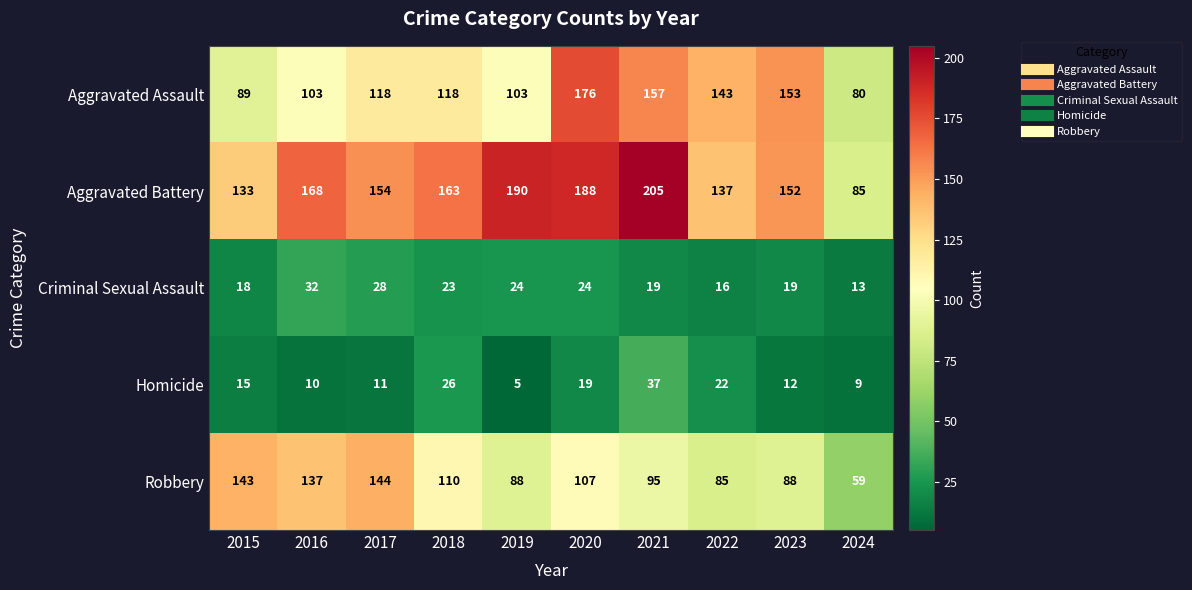

The Aggravated Battery series shows 62 at 2017. True or false?

False